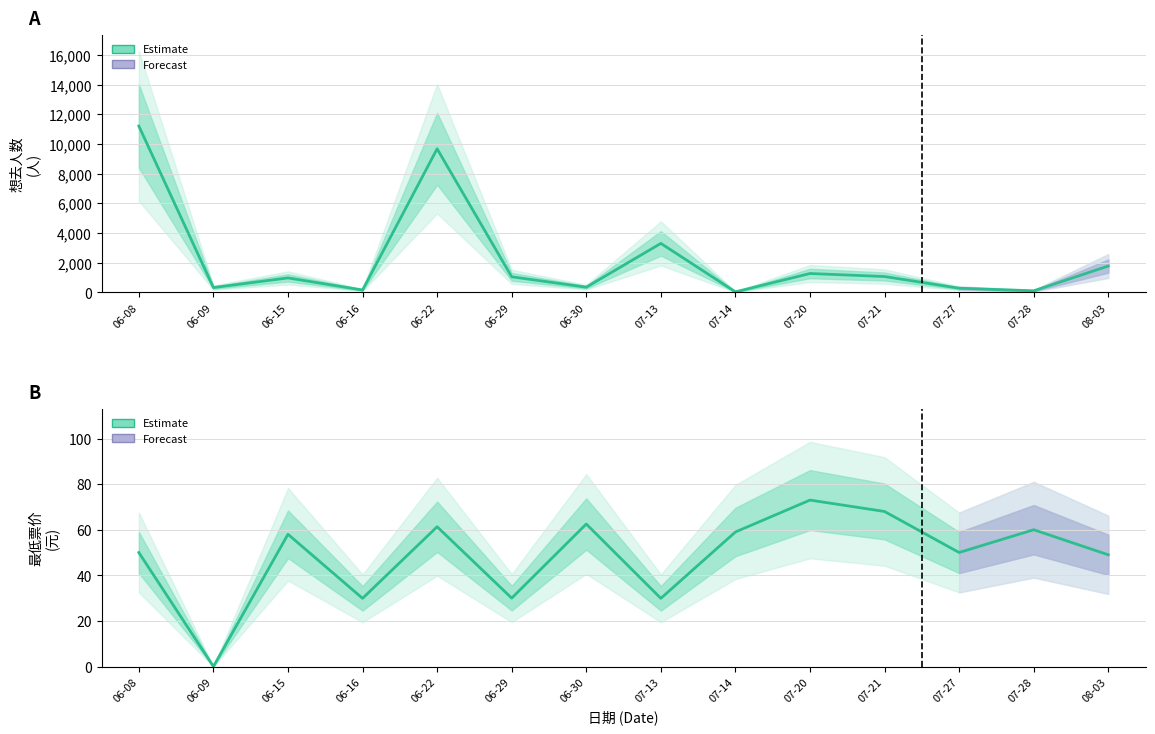

At which category does 想去人数 (Estimate) reach its first local peak?

06-15